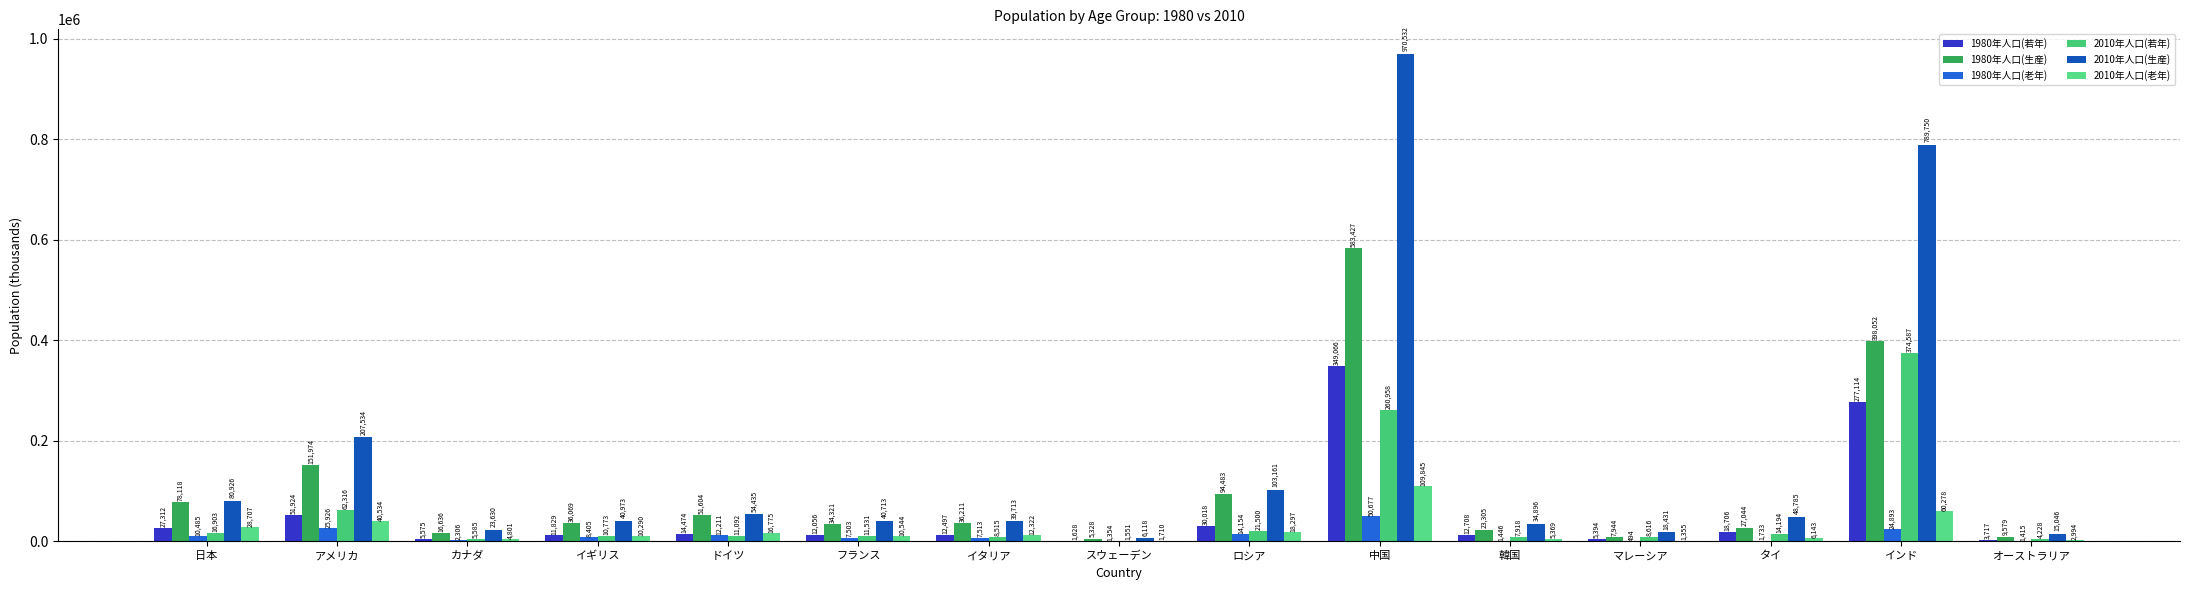

At マレーシア, list the series in order from largest to smallest.

2010年人口(生産), 2010年人口(若年), 1980年人口(生産), 1980年人口(若年), 2010年人口(老年), 1980年人口(老年)